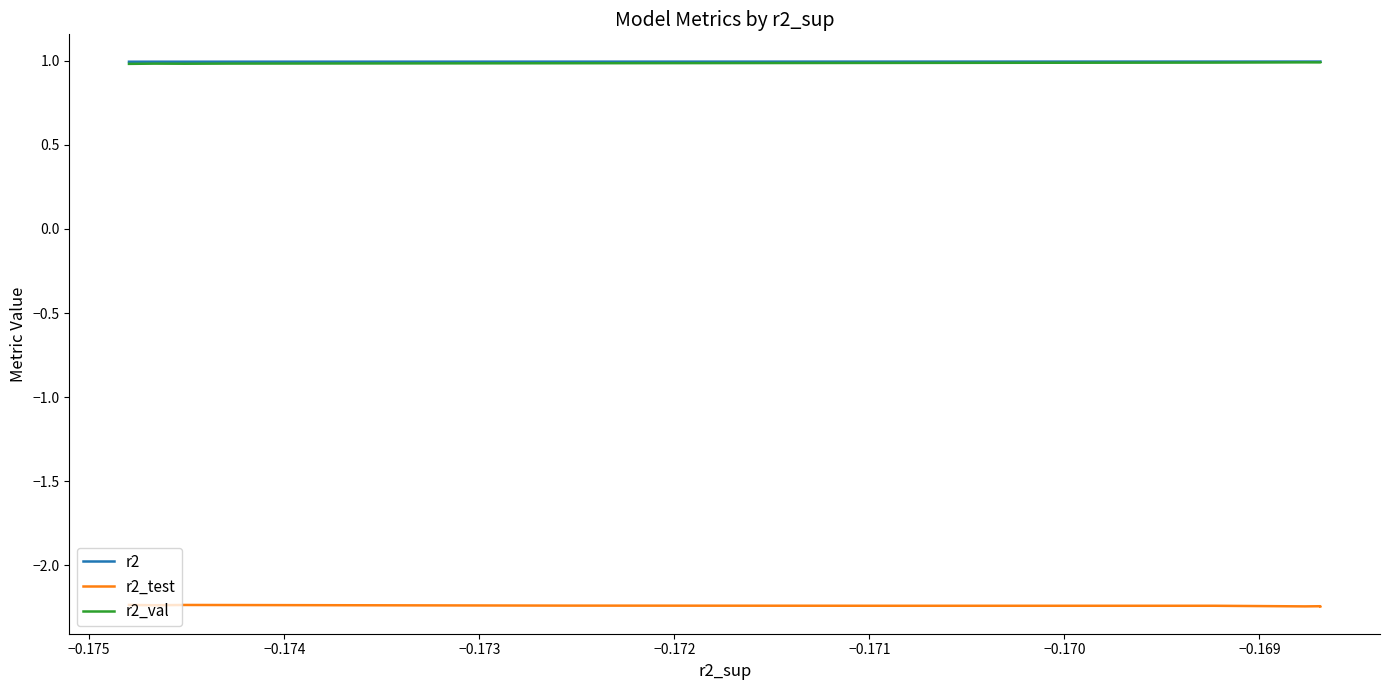

At how many categories does at least one series exceed 0?

10